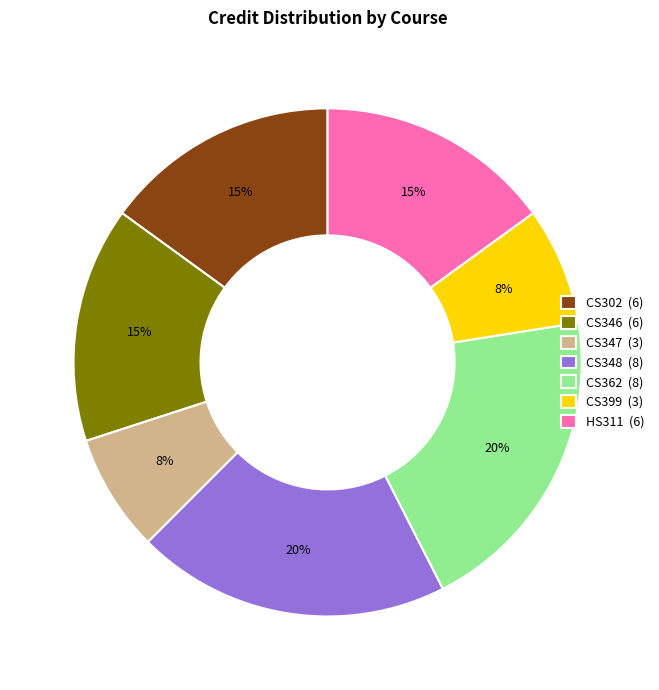

How many slices are in this pie chart?

7